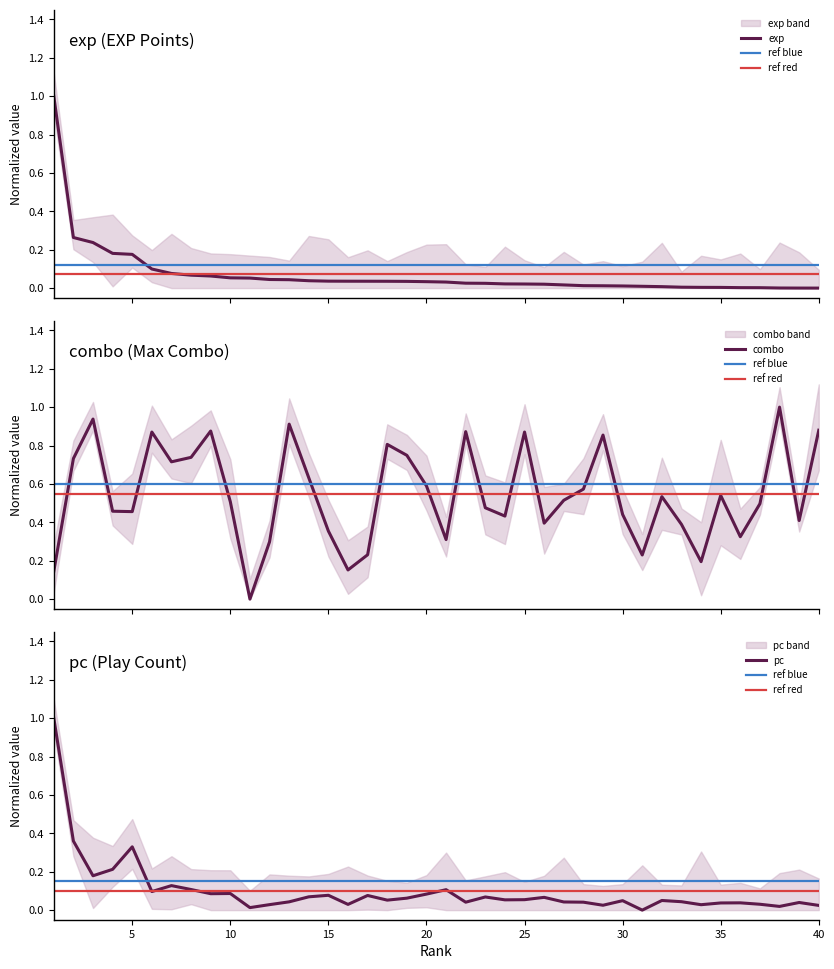

At which category does pc reach its first local peak?

5